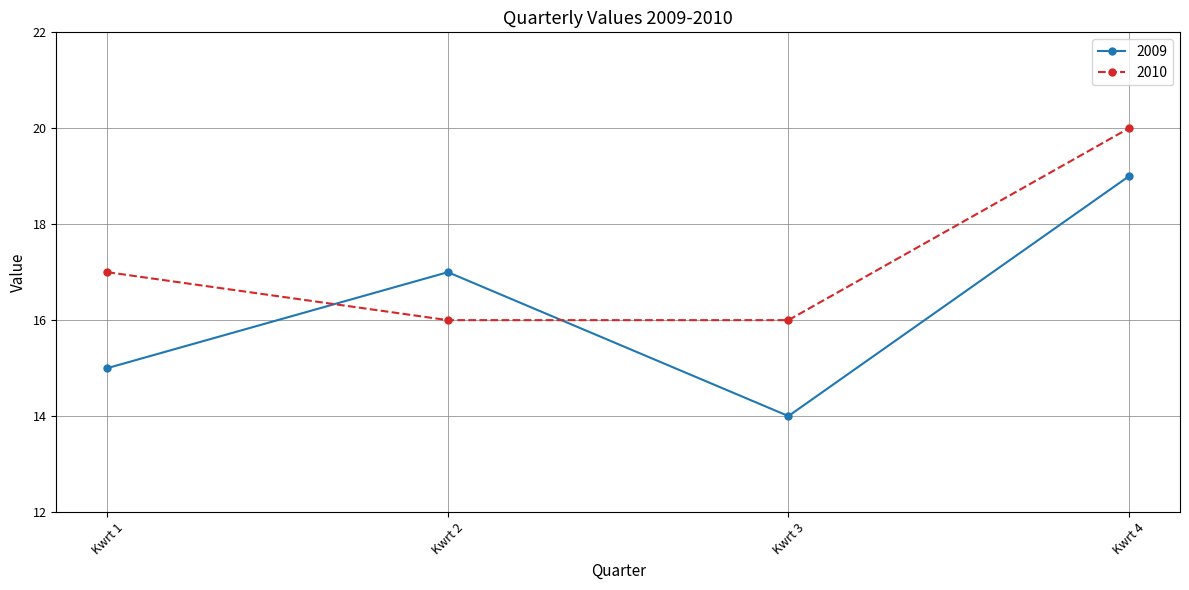

What is the highest value of the 2010 series?

20